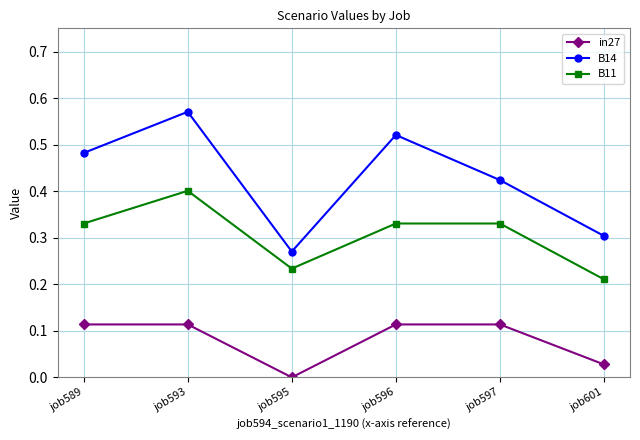

True or false: in27 and B14 intersect in this chart.

False